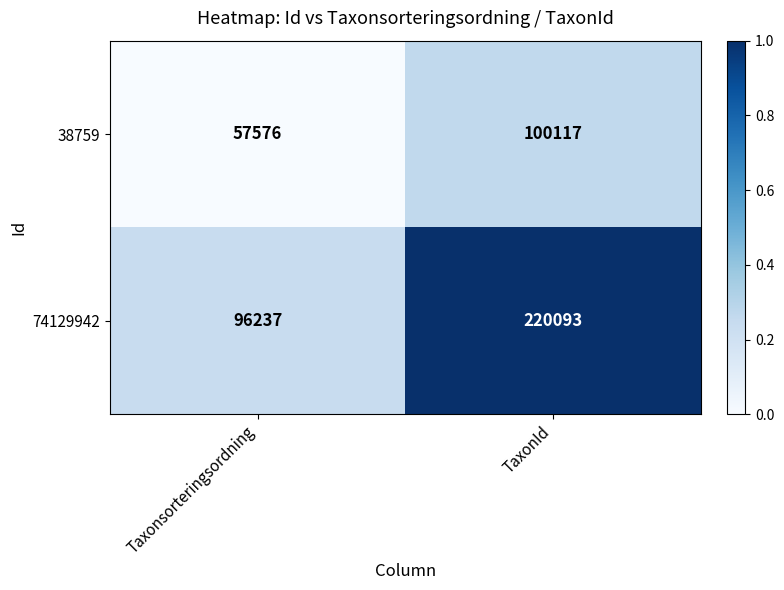

What is the difference between the maximum and minimum values in the 74129942 series?

123856